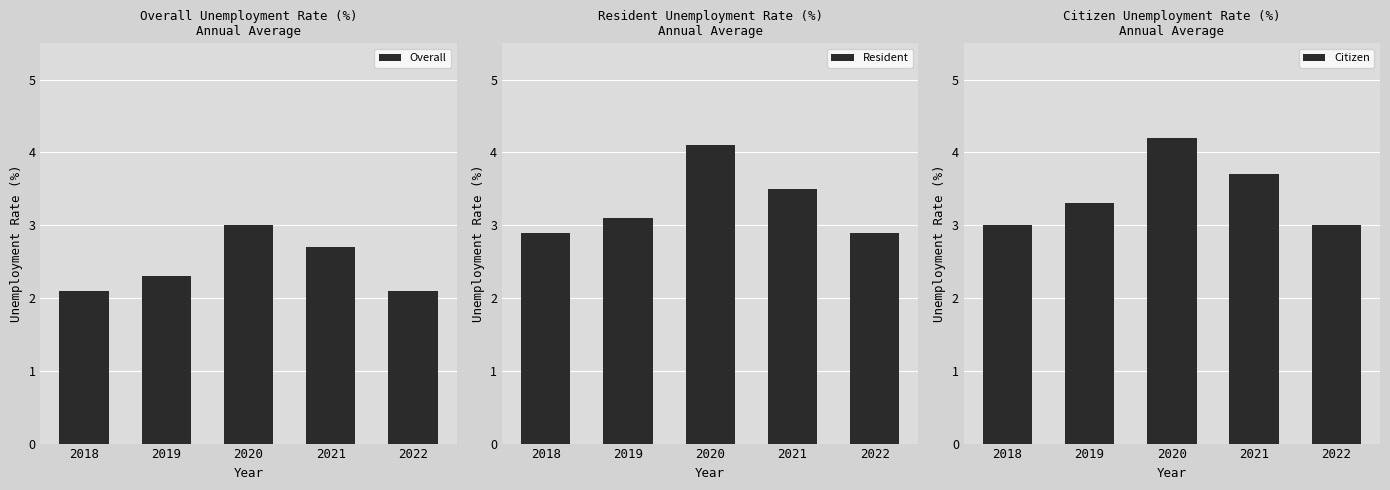

What is the sum of the Overall values at 2019 and 2020?

5.3